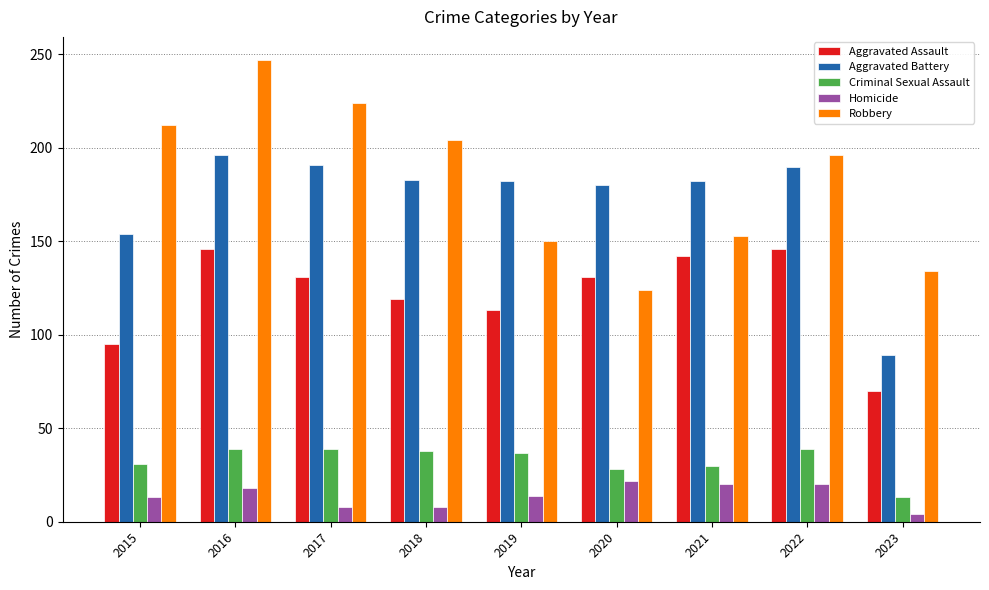

At which label does Homicide reach its minimum?

2023